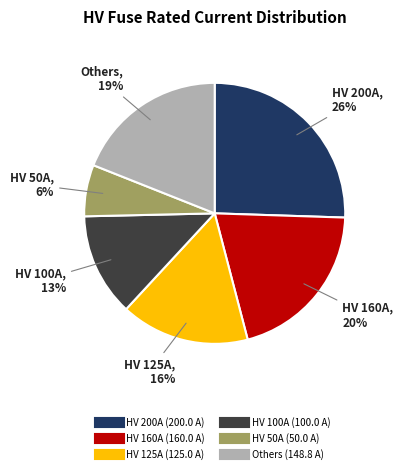

To the nearest percent, what is the average slice percentage?

17%